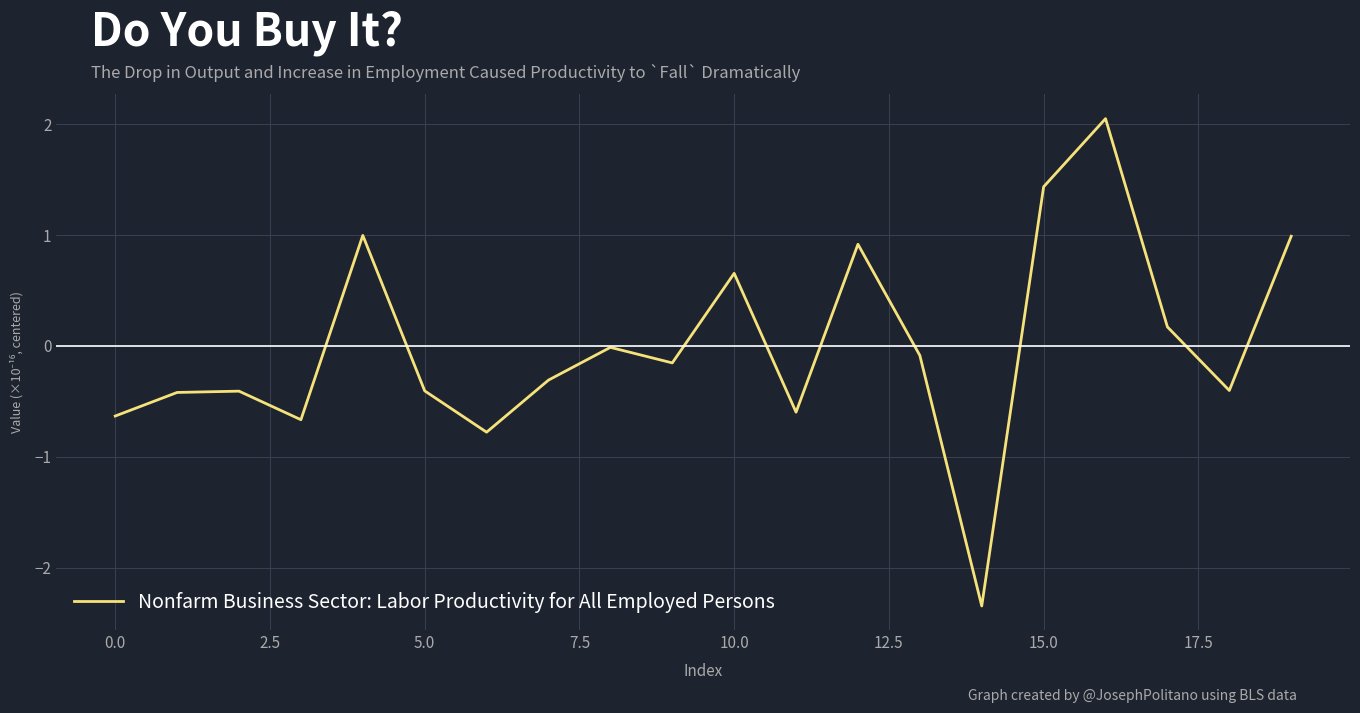

What is the difference between the maximum and minimum values?

4.4